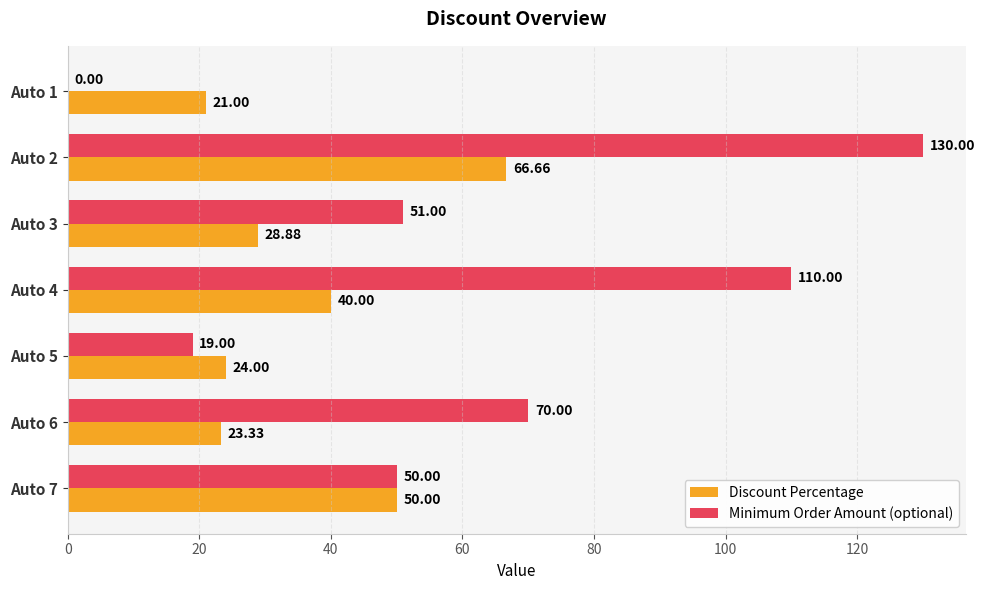

What is the sum of the Discount Percentage values at Auto 3 and Auto 7?

78.9